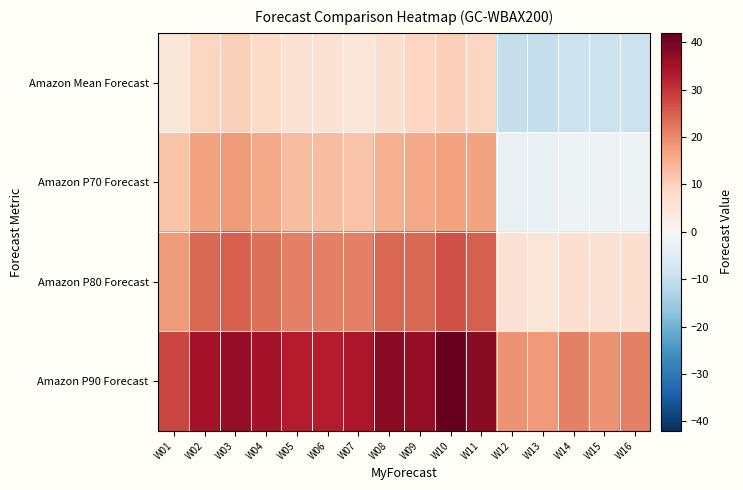

How many distinct data groups are displayed?

4